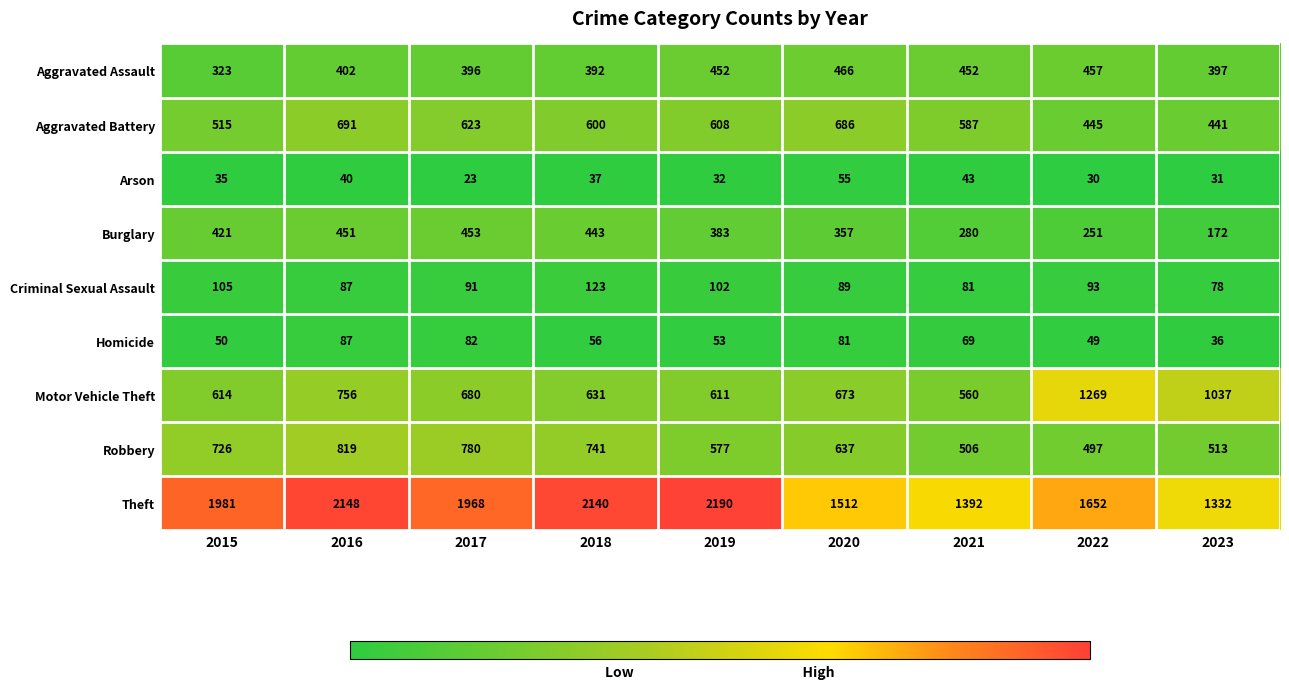

Which series has the largest total across all categories?

Theft